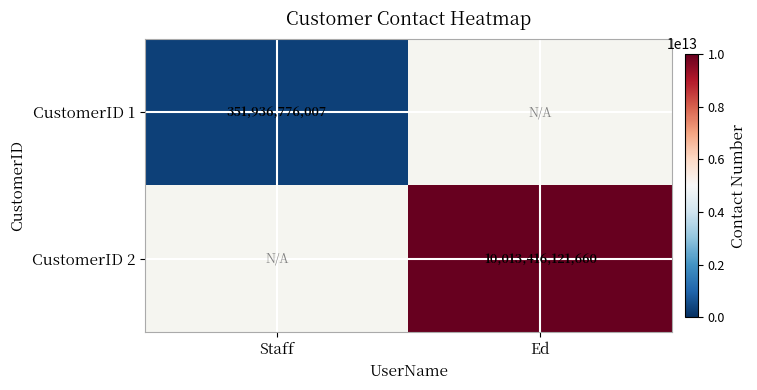

The value of CustomerID 2 at Ed is 10013416121660. True or false?

True